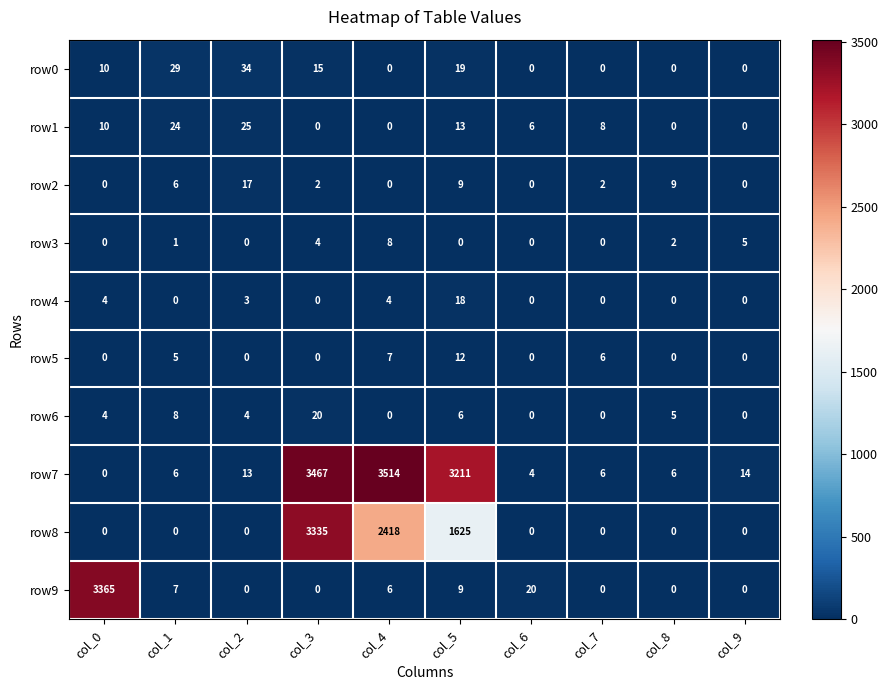

Which series has the largest total across all categories?

row7